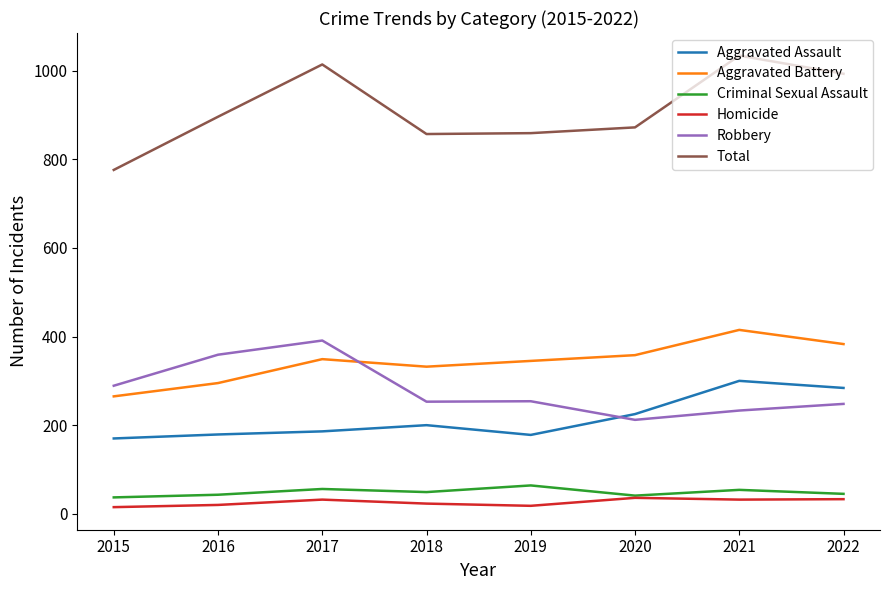

At how many categories does at least one series exceed 927?

3